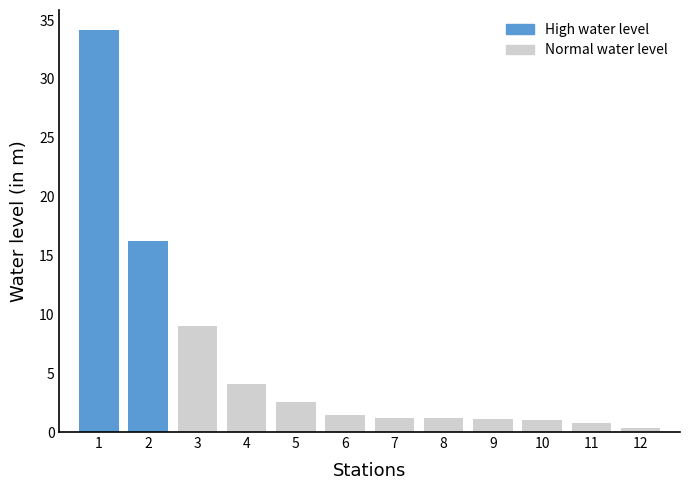

What is the ratio of the value at 10 to the value at 2?

0.1